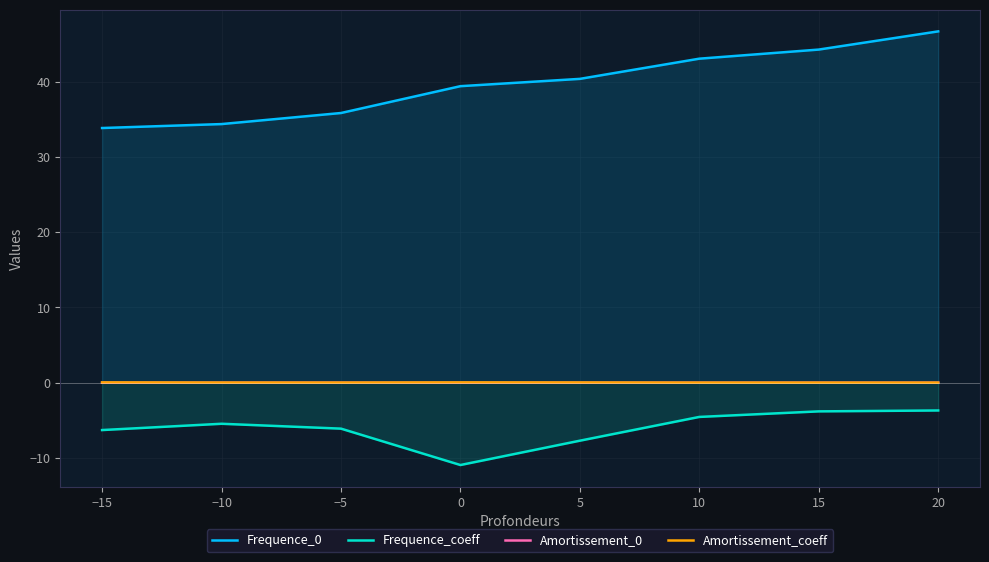

What is the maximum value shown in the chart?

46.7